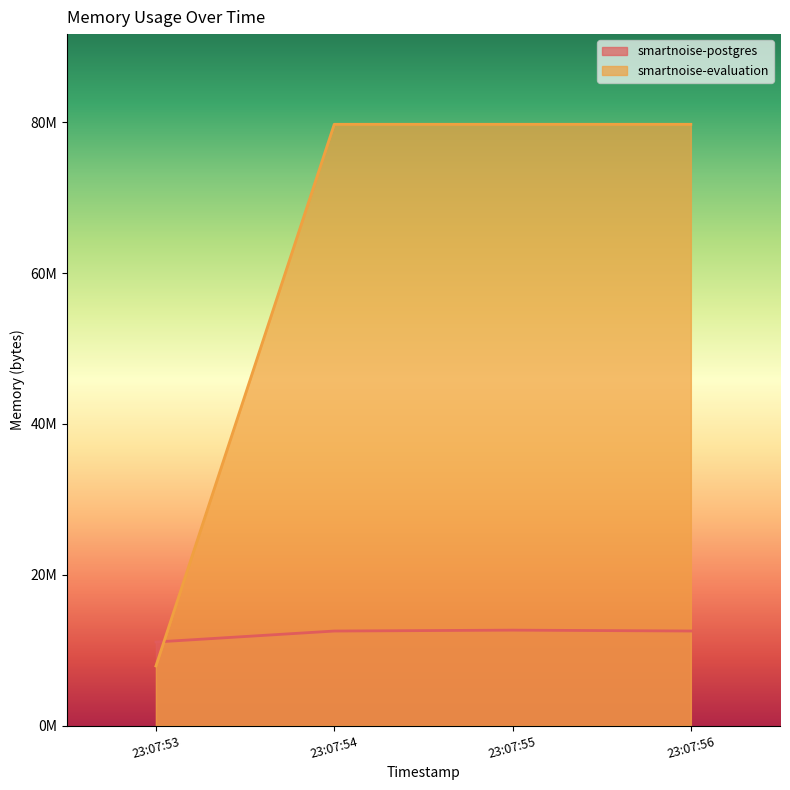

Which has a higher value, 23:07:54 or 23:07:55?

23:07:55